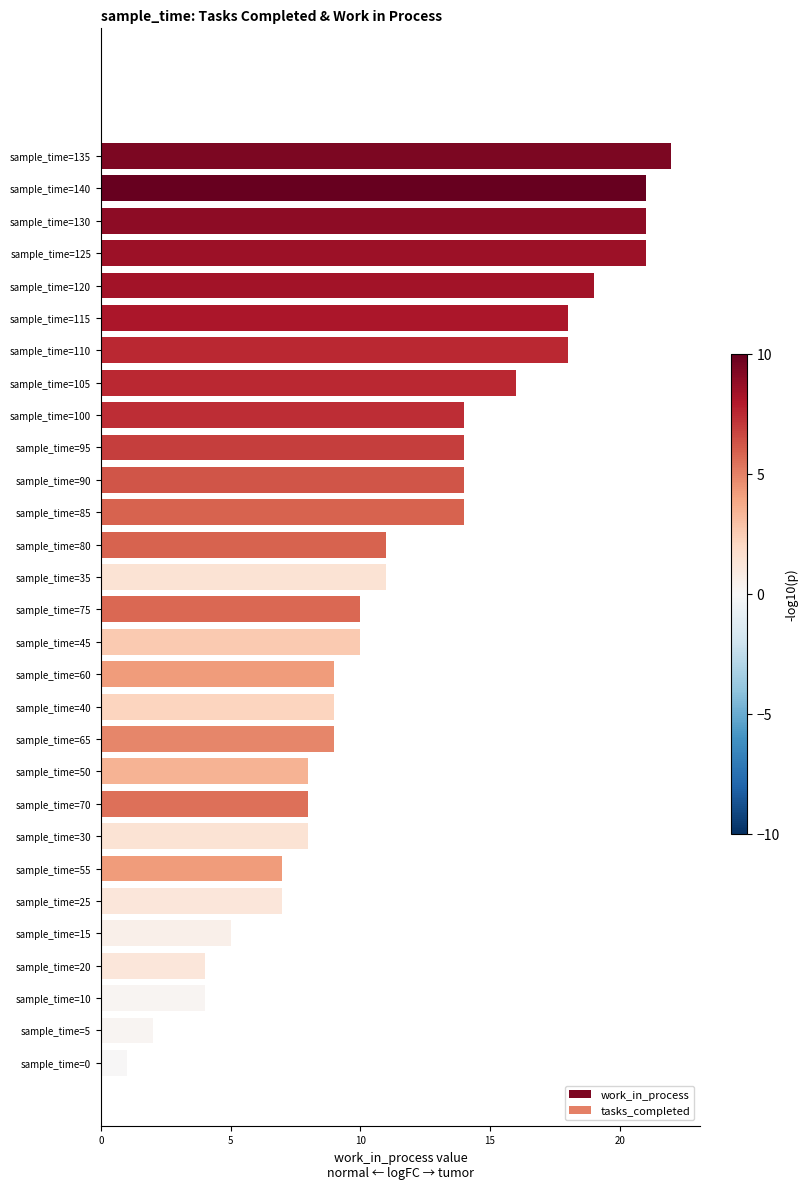

What is the label of the 5th bar from the bottom?

sample_time=15